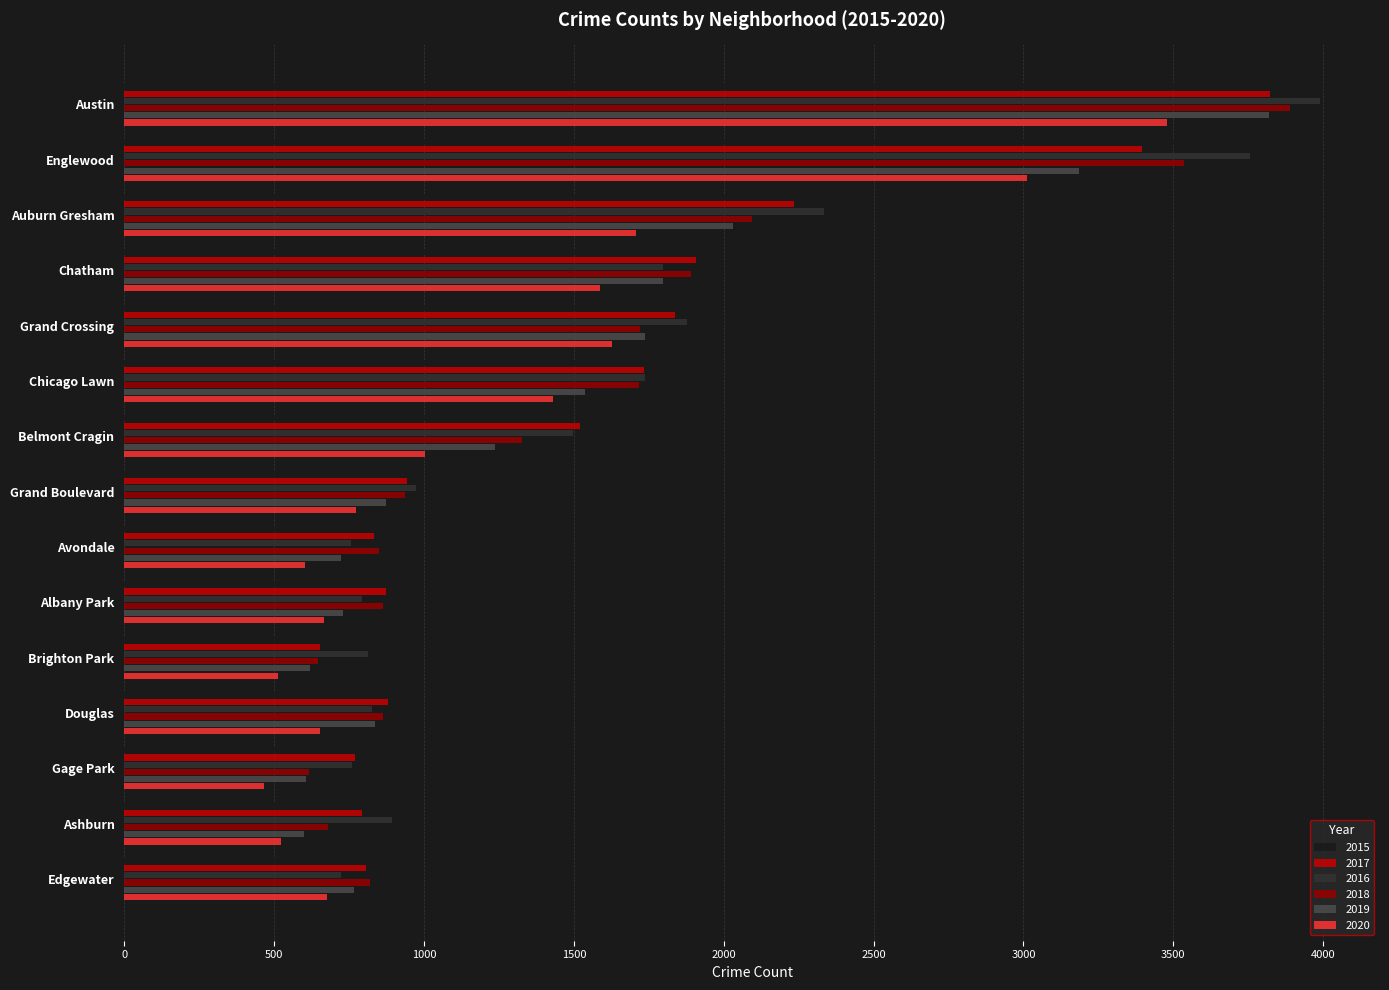

What is the sum of all 2015 values?

21565